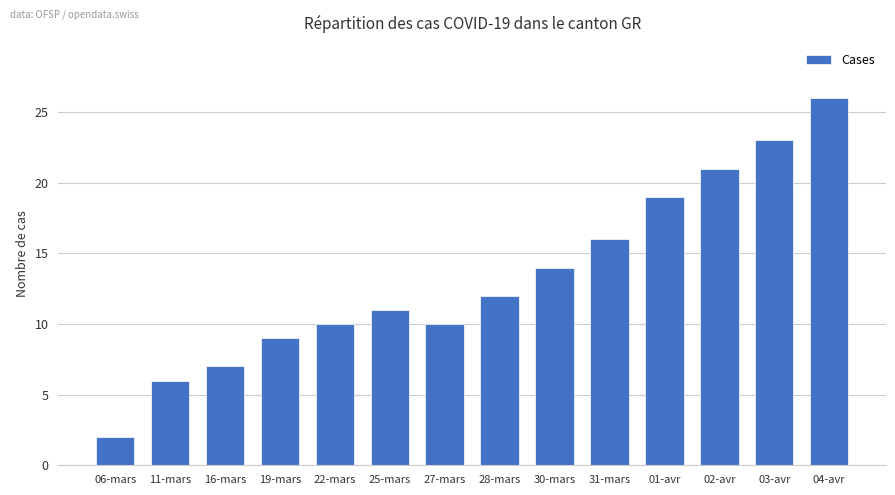

What is the difference between the maximum and minimum values?

24